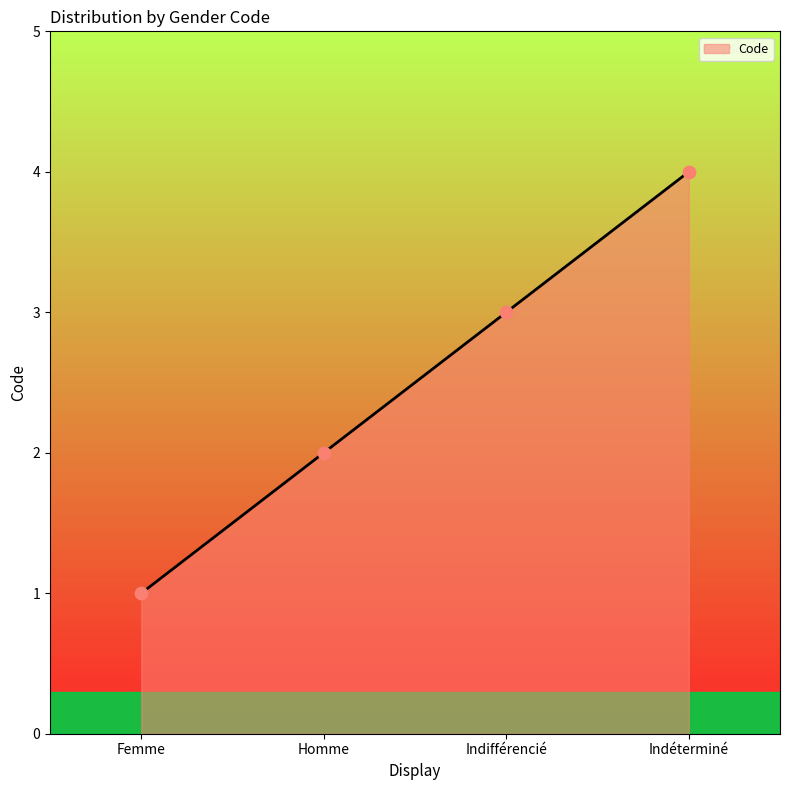

What is the change in value from Indifférencié to Indéterminé?

+1